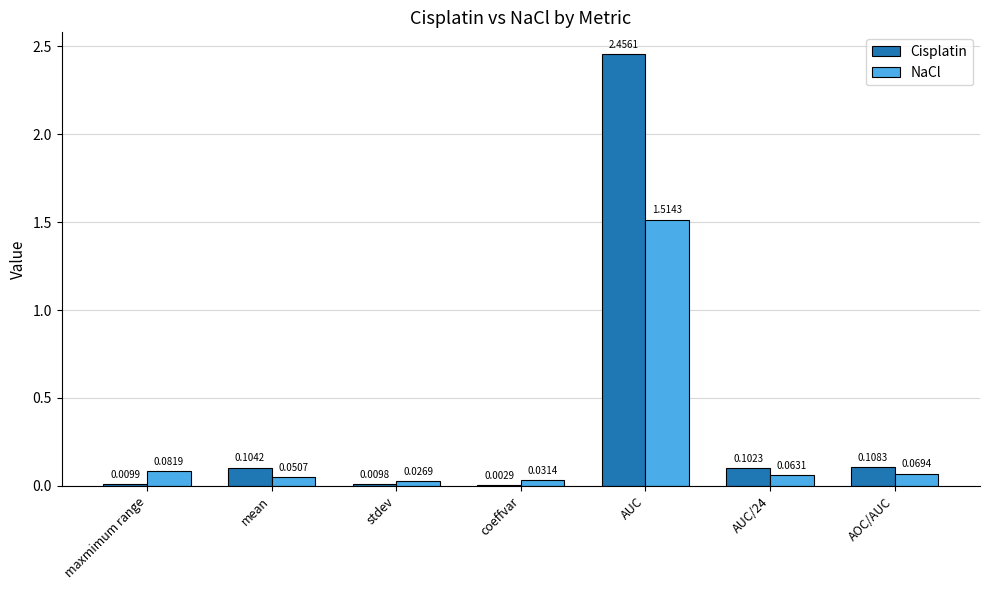

At which category is the sum across all series the highest?

AUC